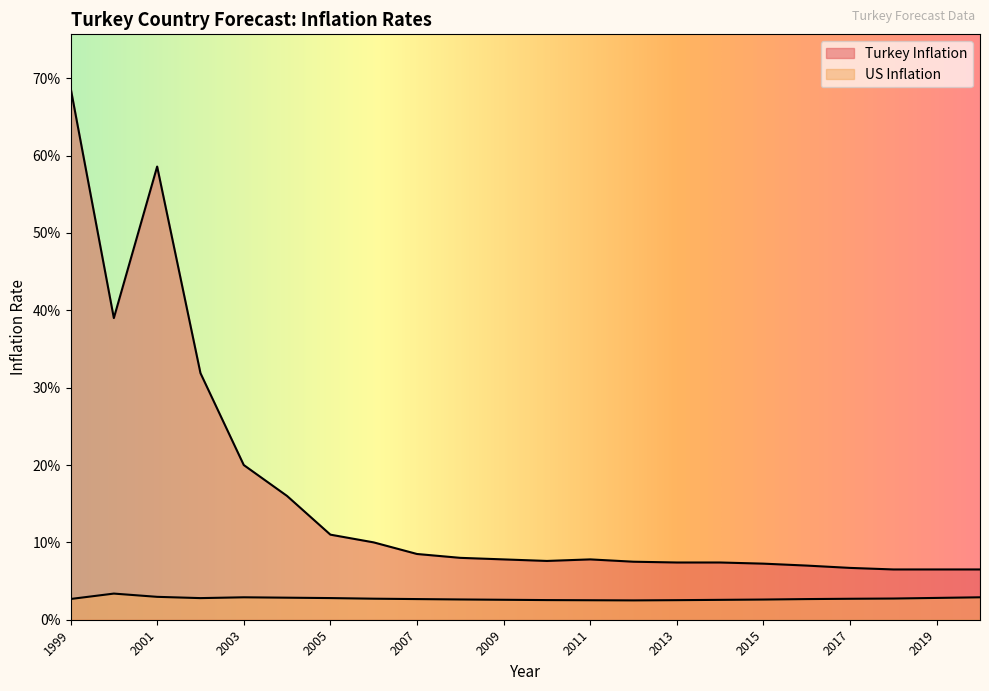

Is it true that Turkey Inflation equals 0.2 at 2002?

False